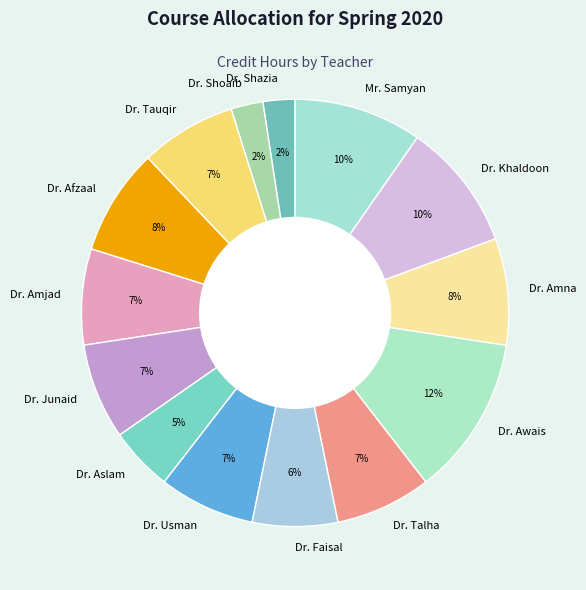

Is there a majority slice in this chart?

No